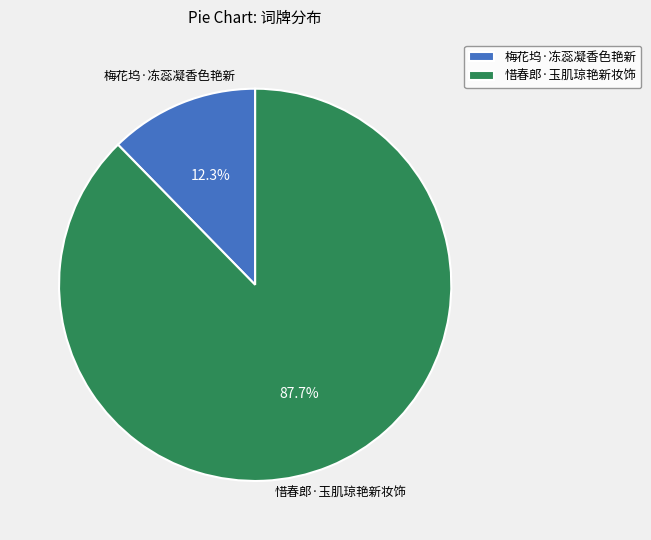

Count the number of slices in the pie.

2